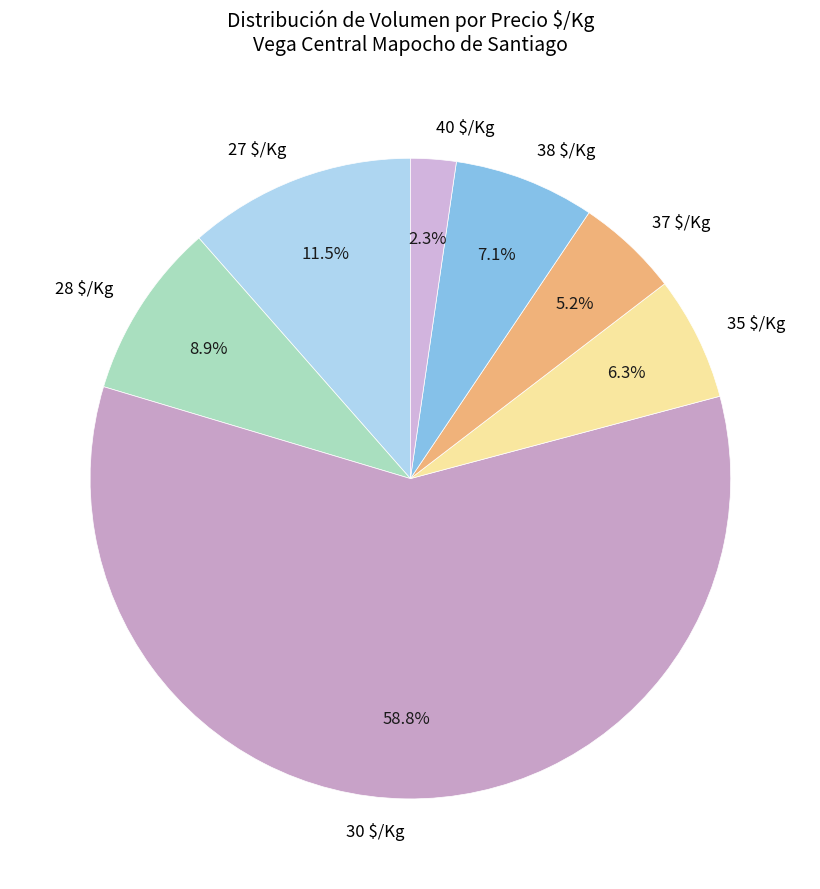

What is the ratio of the value at 30 to the value at 37?

11.3